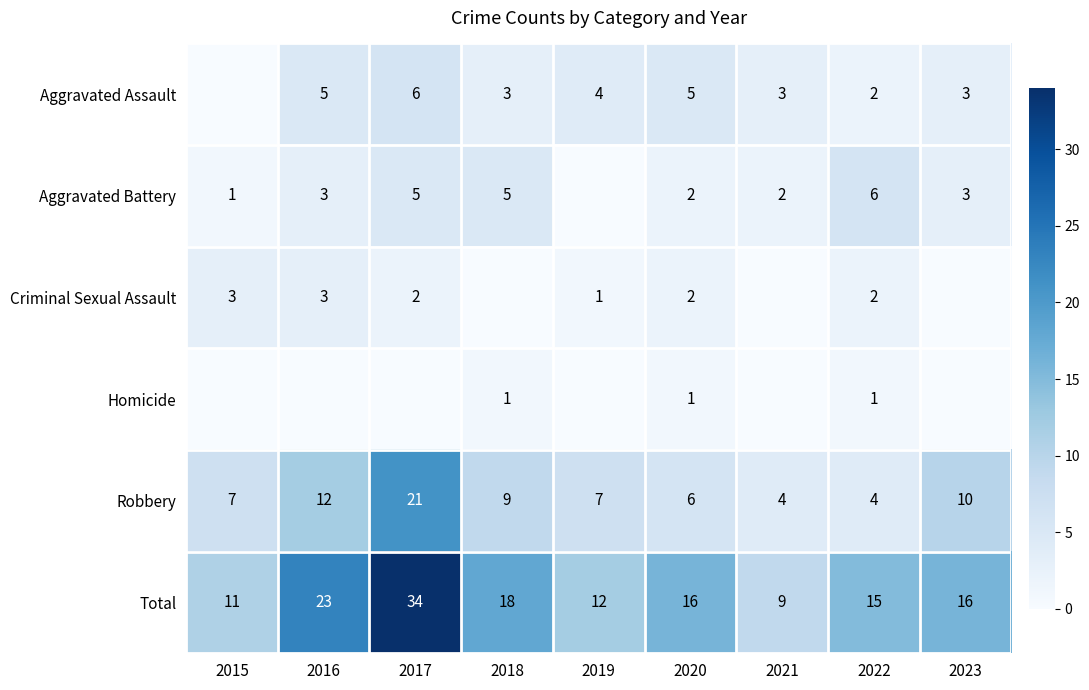

The Total series shows 16 at 2023. True or false?

True